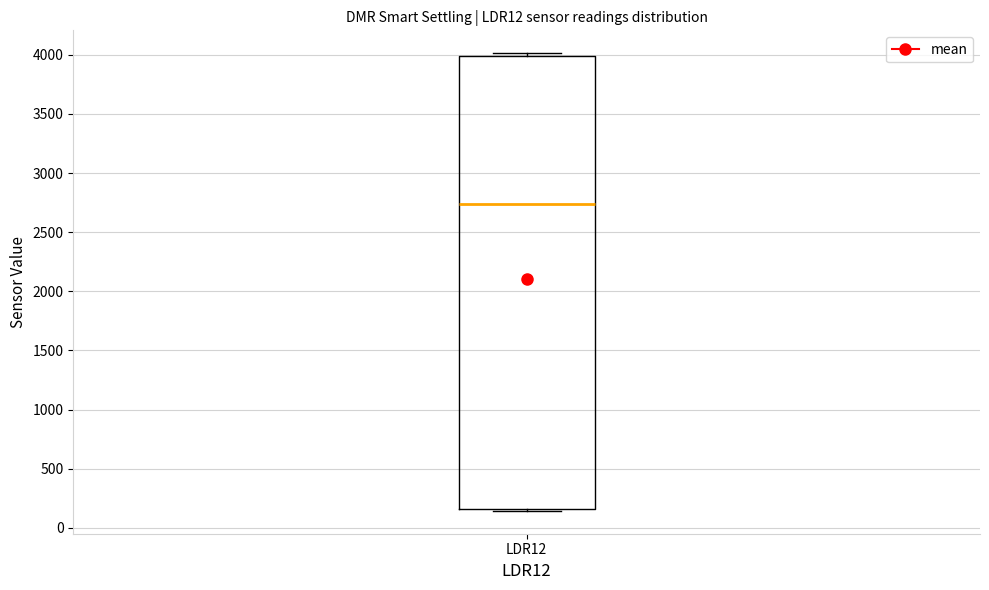

Transcribe this box plot: give where the median line is, the range the box spans, and where the two whiskers end, as read against the y-axis. The values are not printed on the chart, so give them approximately, as read against the axis.

median 2750, box 150 to 4000, whiskers 150 (just below the box's lower edge) to 4000 (just above the box's upper edge)